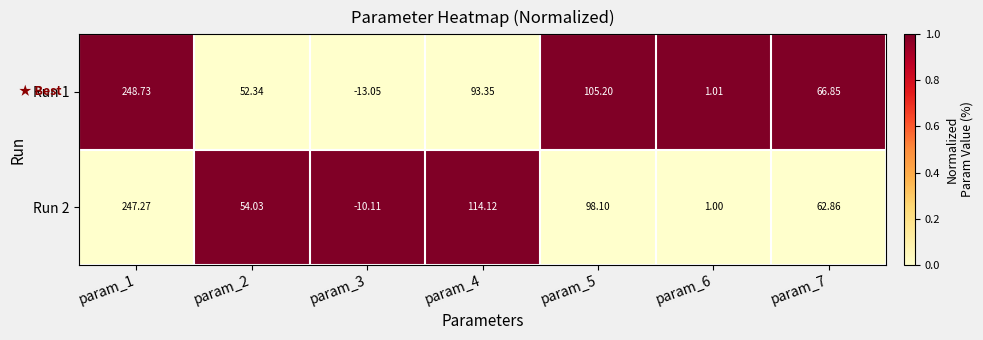

Is the value of Run 2 at param_3 greater than the value of Run 1 at param_7?

No